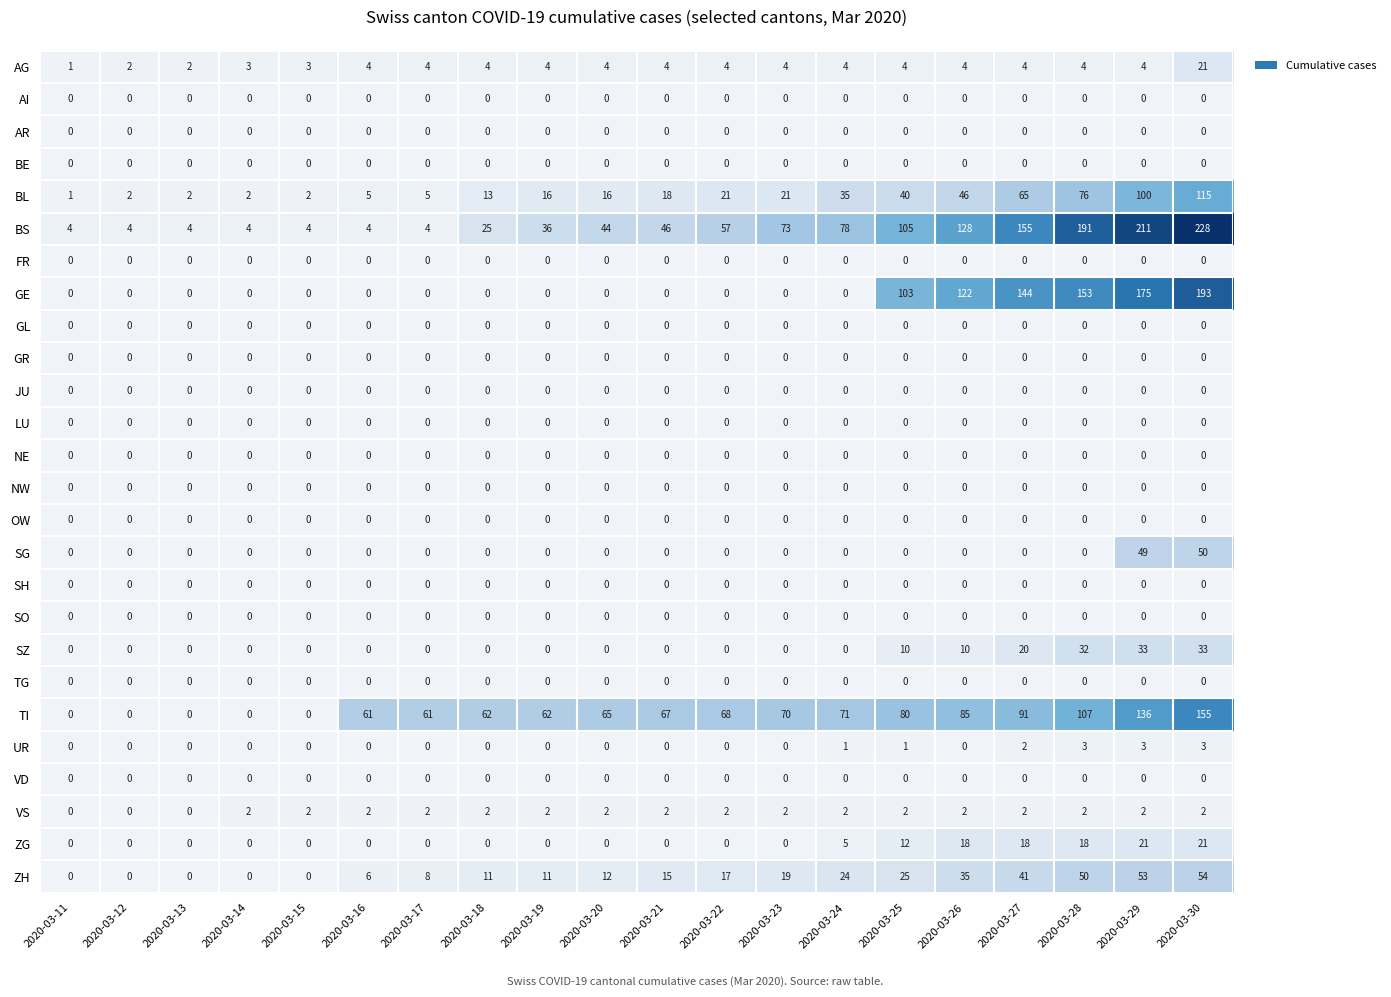

Count the number of data series in this chart.

26